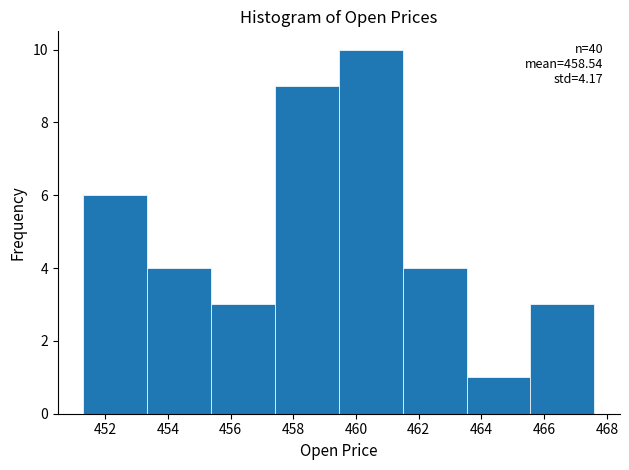

Which range on the x-axis has the tallest bar?

459.4 to 461.4